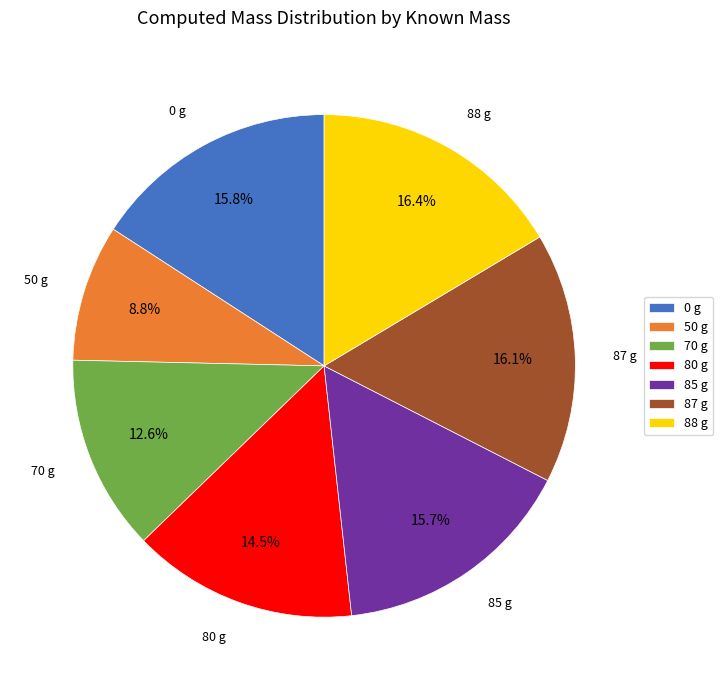

Which slice is the smallest?

50 g